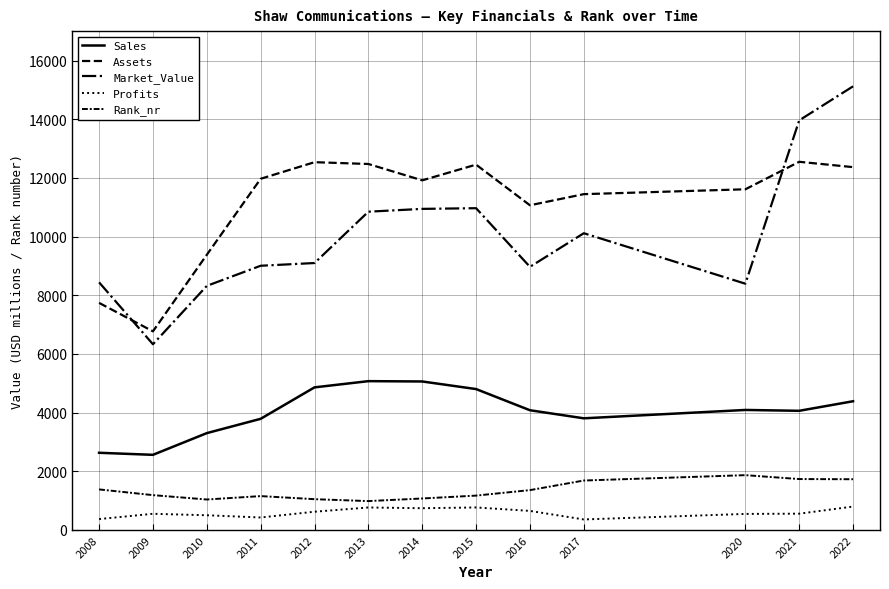

What is the total value across all series at 2011?

26341.7